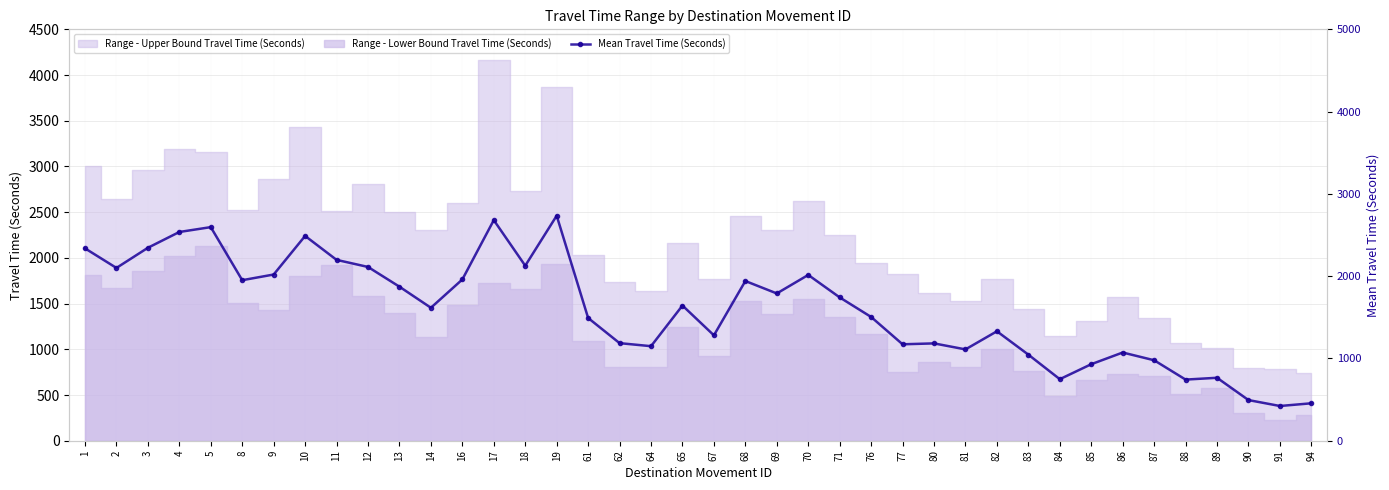

List the labels in order of value, smallest first.

91, 94, 90, 88, 84, 89, 85, 87, 83, 86, 81, 64, 77, 80, 62, 67, 82, 61, 76, 14, 65, 71, 69, 13, 68, 8, 16, 70, 9, 2, 12, 18, 11, 1, 3, 10, 4, 5, 17, 19